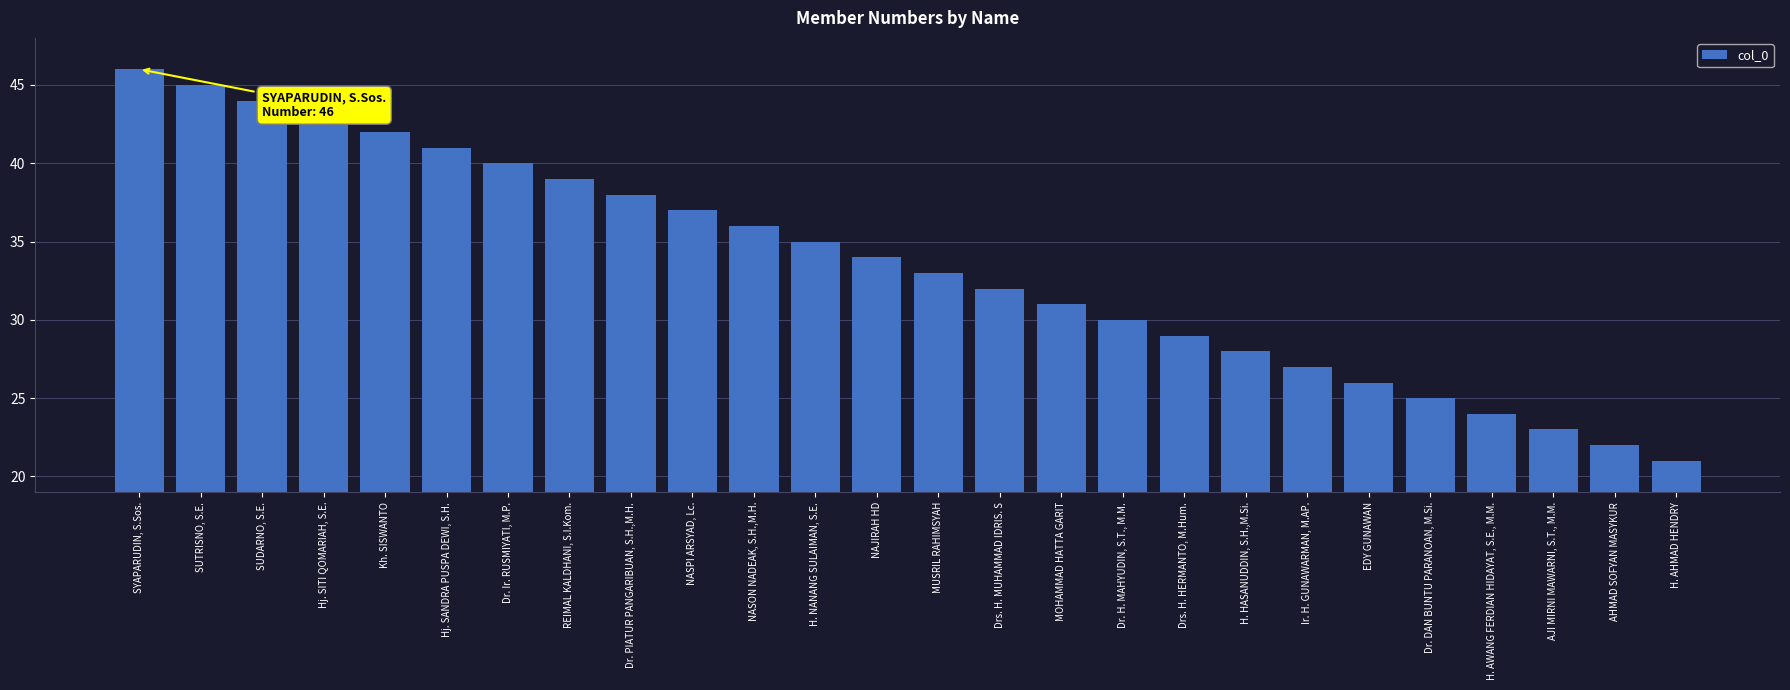

Rank the categories by value from lowest to highest.

H. AHMAD HENDRY, AHMAD SOFYAN MASYKUR, AJI MIRNI MAWARNI, S.T., M.M., H. AWANG FERDIAN HIDAYAT, S.E., M.M., Dr. DAN BUNTU PARANOAN, M.Si., EDY GUNAWAN, Ir. H. GUNAWARMAN, M.AP., H. HASANUDDIN, S.H.,M.Si., Drs. H. HERMANTO, M.Hum., Dr. H. MAHYUDIN, S.T., M.M., MOHAMMAD HATTA GARIT, Drs. H. MUHAMMAD IDRIS. S, MUSRIL RAHIMSYAH, NAJIRAH HD, H. NANANG SULAIMAN, S.E., NASON NADEAK, S.H.,M.H., NASPI ARSYAD, Lc., Dr. PIATUR PANGARIBUAN, S.H.,M.H., REIMAL KALDHANI, S.I.Kom., Dr. Ir. RUSMIYATI, M.P., Hj. SANDRA PUSPA DEWI, S.H., Kh. SISWANTO, Hj. SITI QOMARIAH, S.E., SUDARNO, S.E., SUTRISNO, S.E., SYAPARUDIN, S.Sos.